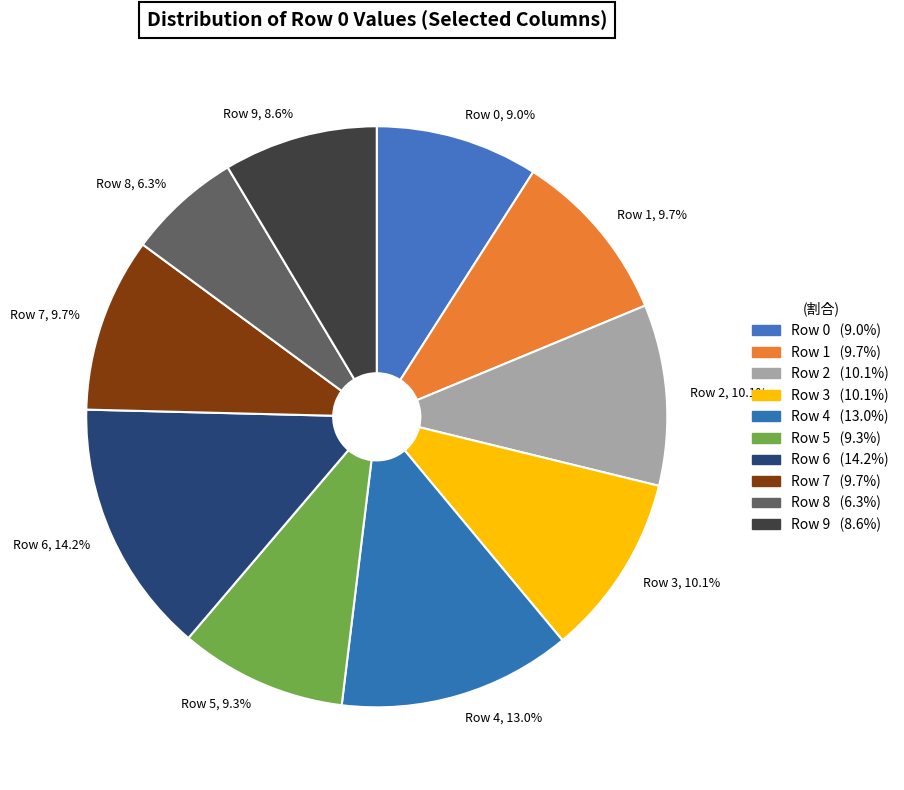

How many segments does this pie chart have?

10